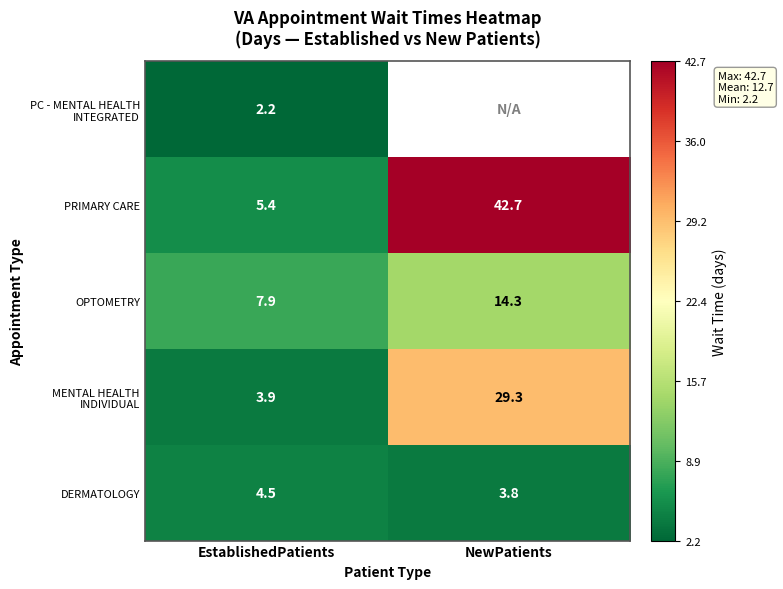

What is the sum of all DERMATOLOGY values?

8.3